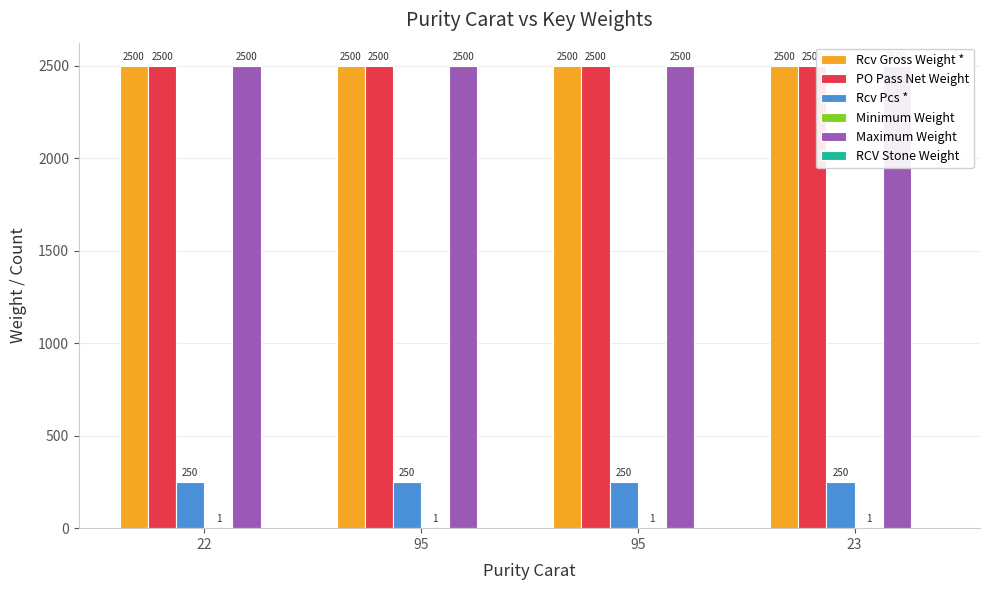

What is the difference between the highest and lowest values at 95?

2500